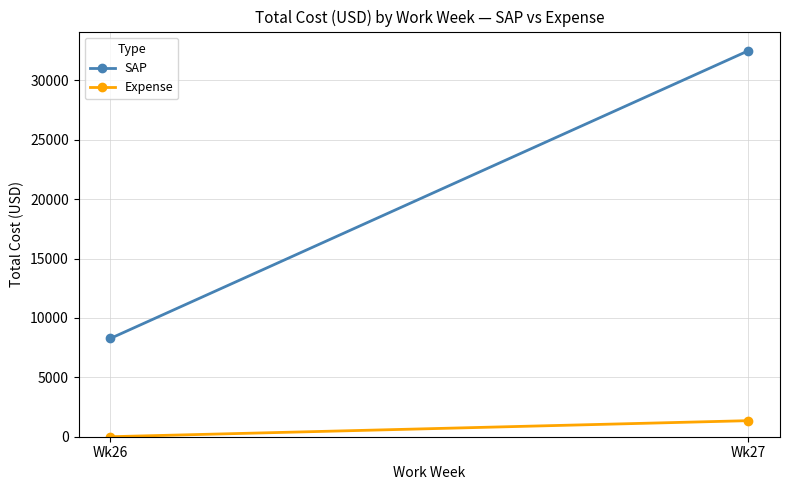

What is the total value across all series at Wk26?

8276.0